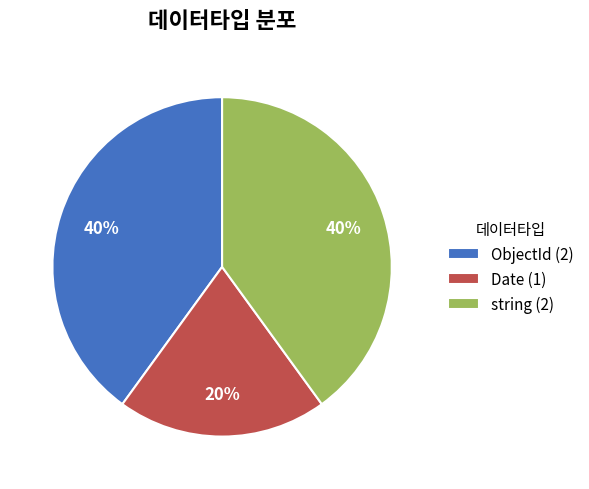

What percentage is the Date slice, to the nearest percent?

20%